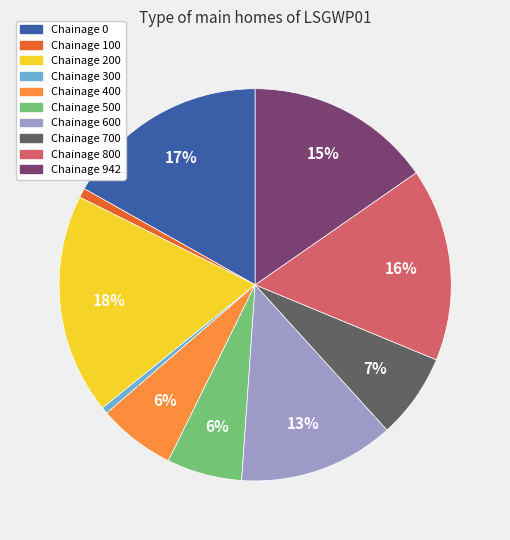

How many slices are in this pie chart?

10